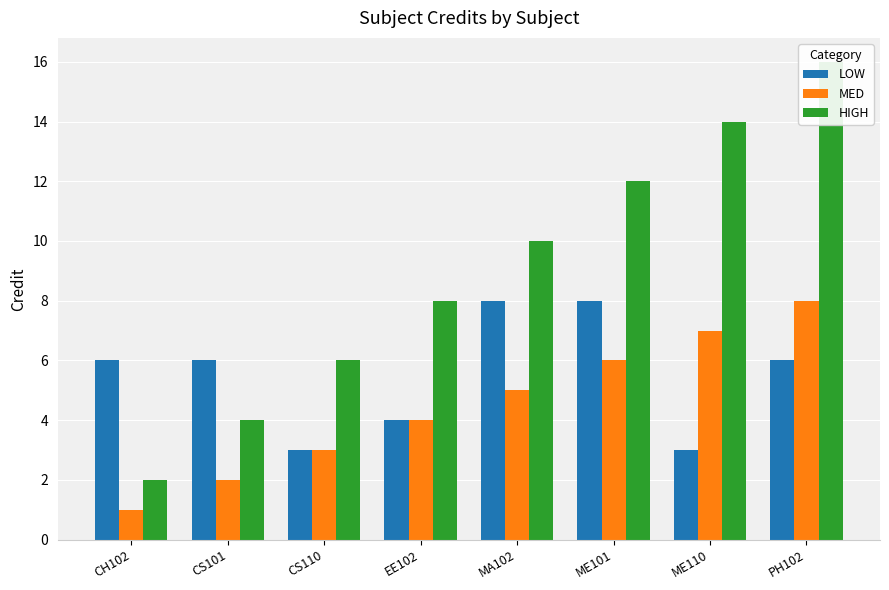

At which label does MED first exceed 5?

ME101